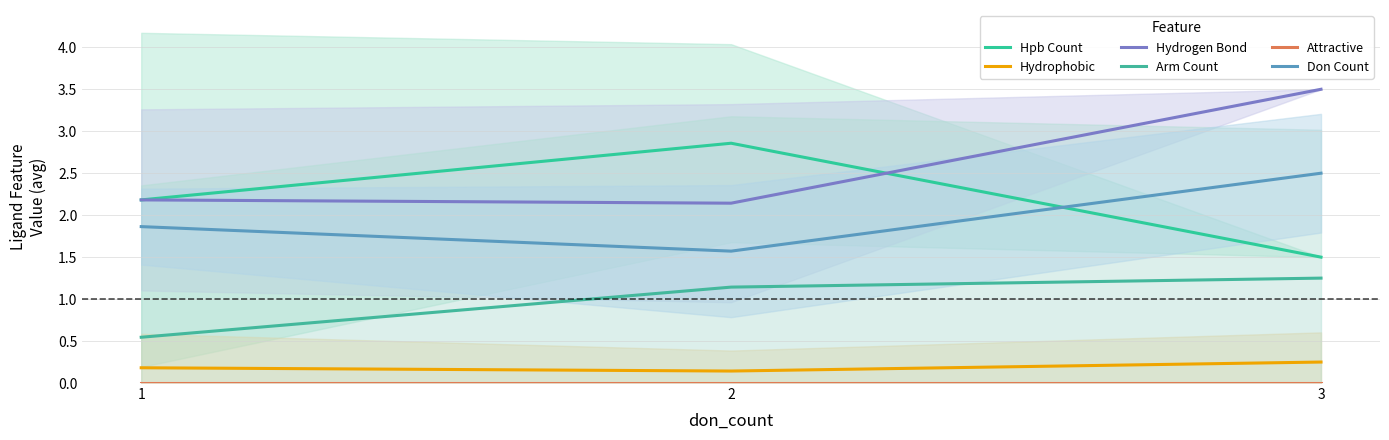

What is the difference between the maximum and minimum values in the Don Count series?

0.9